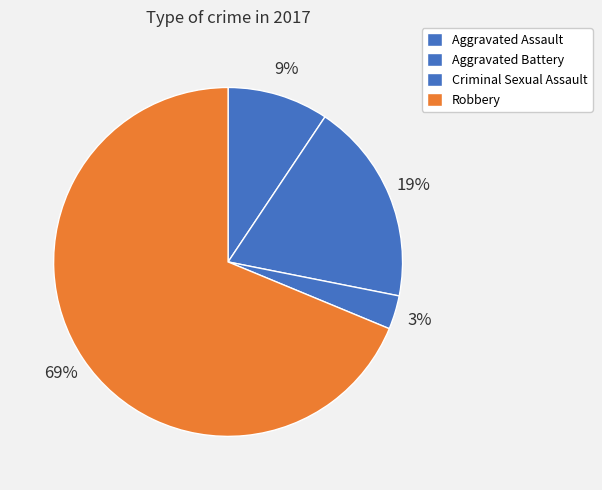

Rank the categories by value from lowest to highest.

Criminal Sexual Assault, Aggravated Assault, Aggravated Battery, Robbery